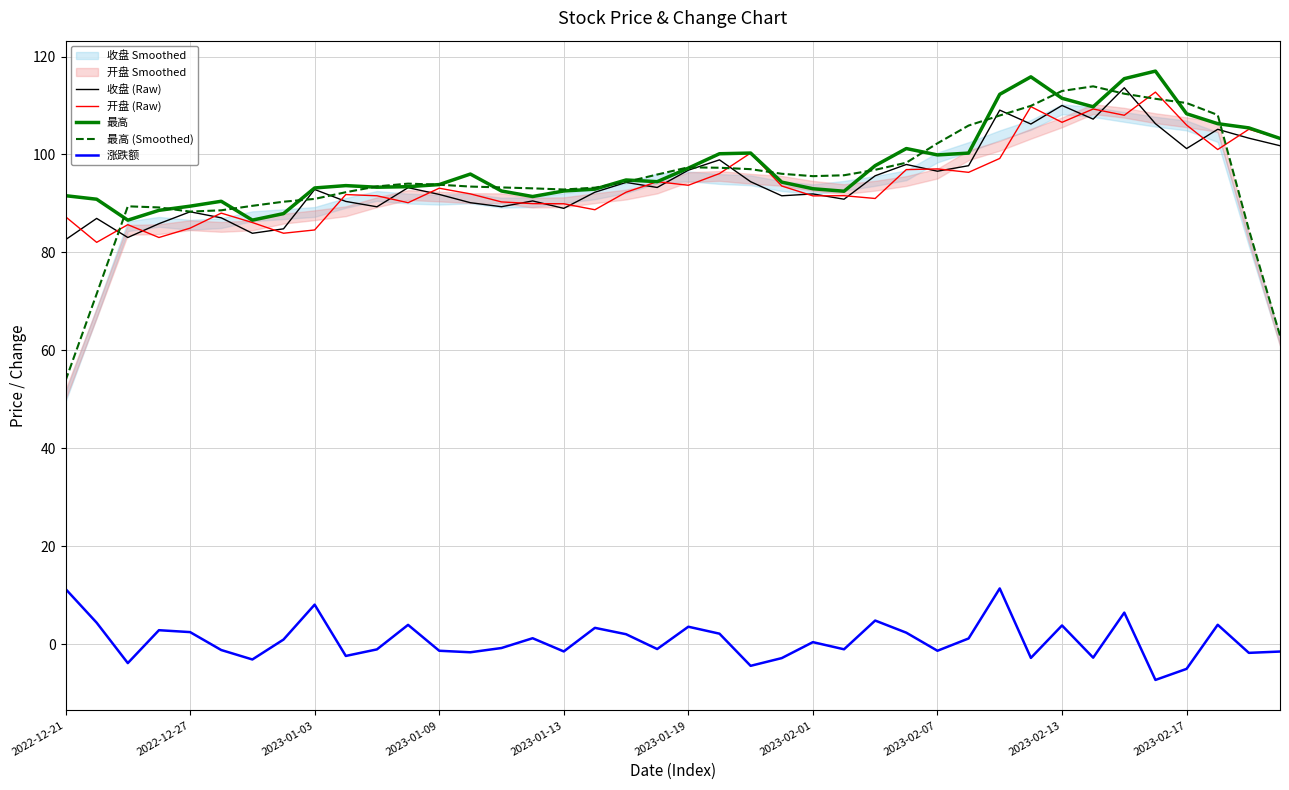

What is the average value of the 收盘 (Raw) series?

94.9